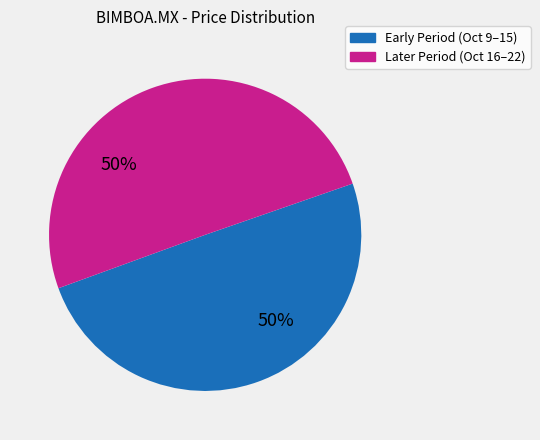

To the nearest percent, what is the average slice percentage?

50%